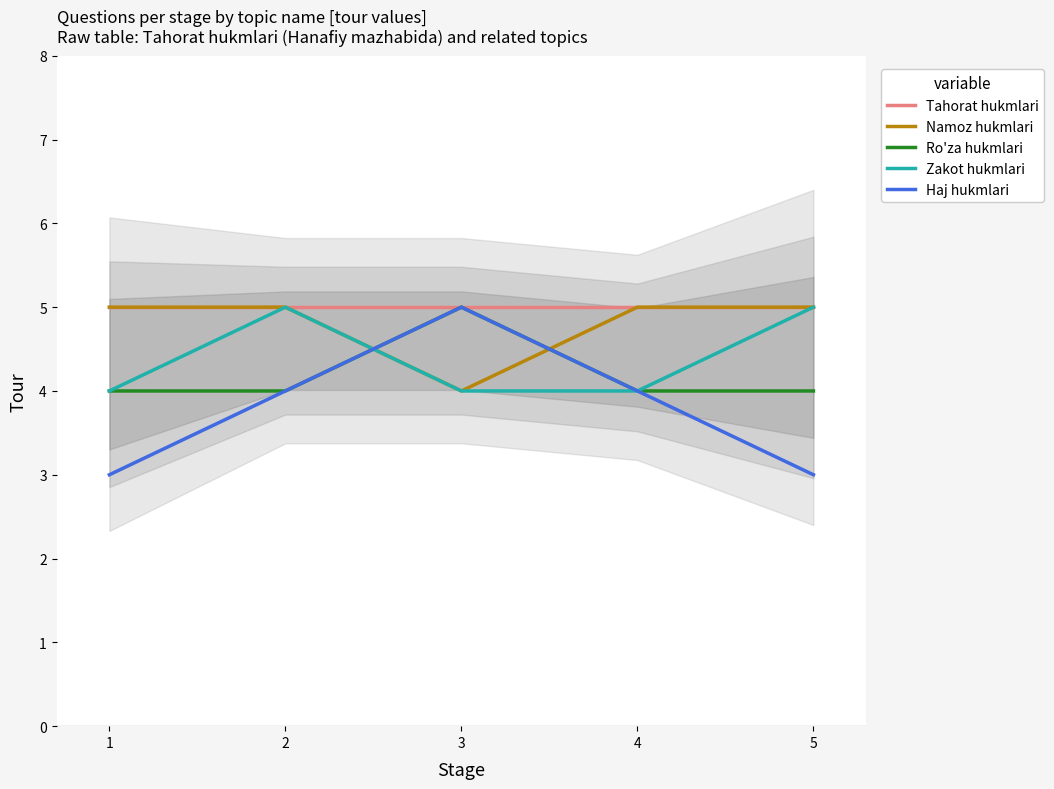

How many interior local peaks does the Zakot hukmlari series have?

1